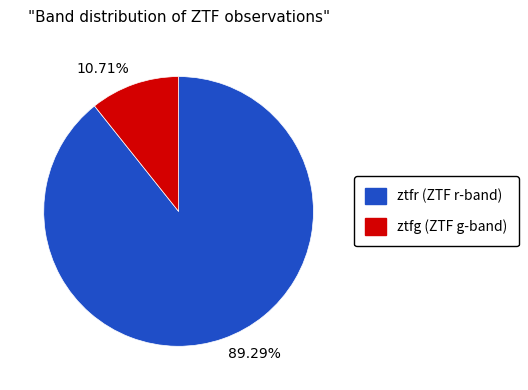

Is the sum of ztfg and ztfr greater than half?

Yes